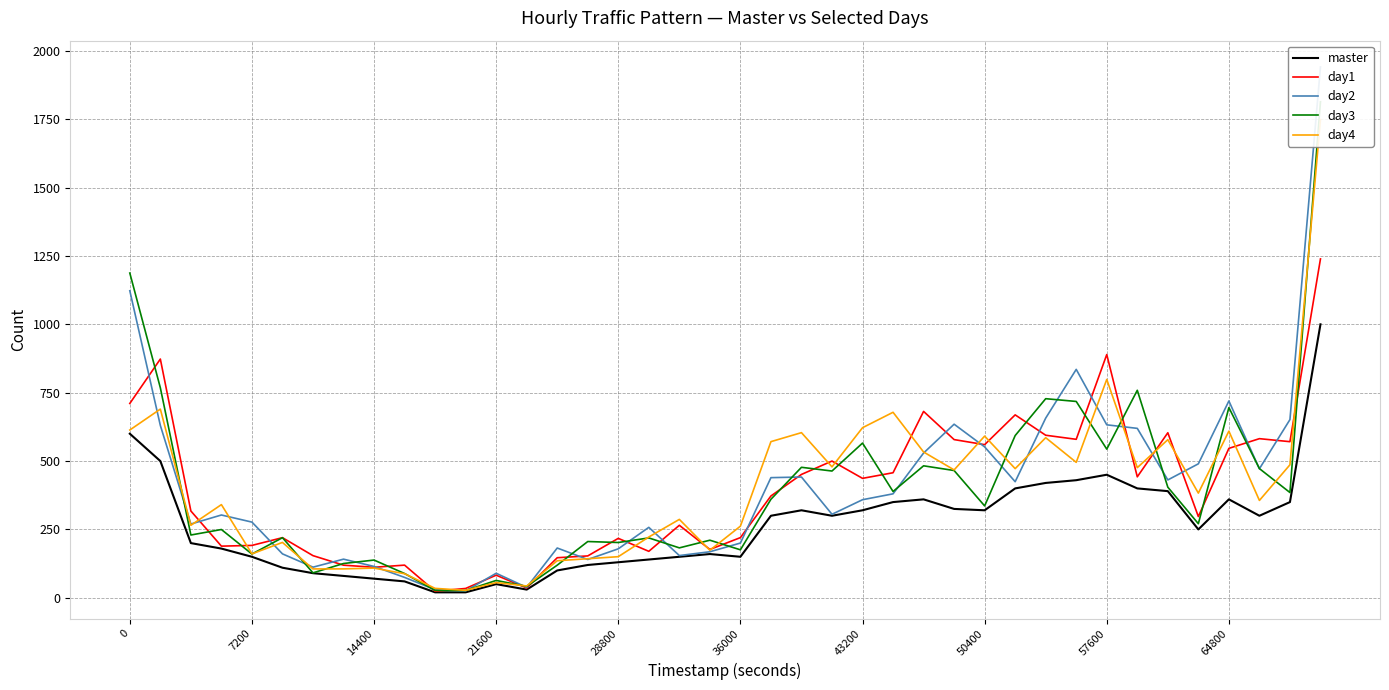

How many data points in day1 are less than 372?

20